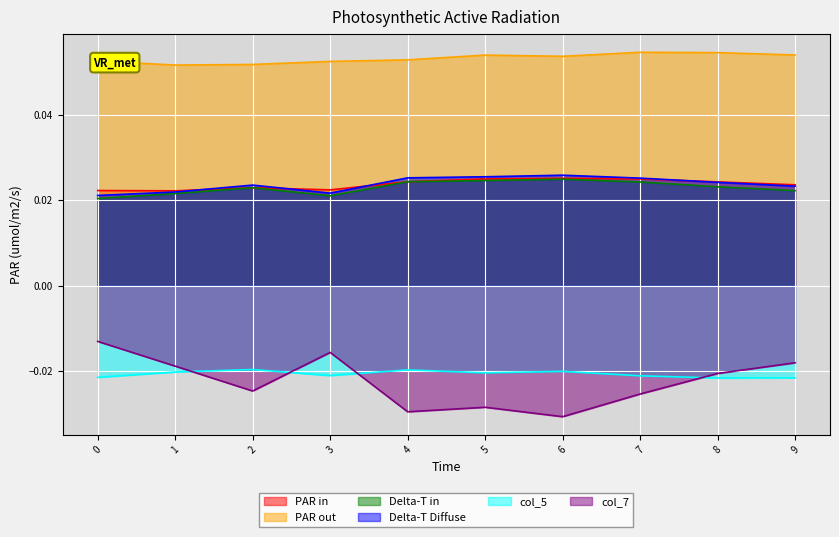

What is the maximum value shown in the chart?

0.1